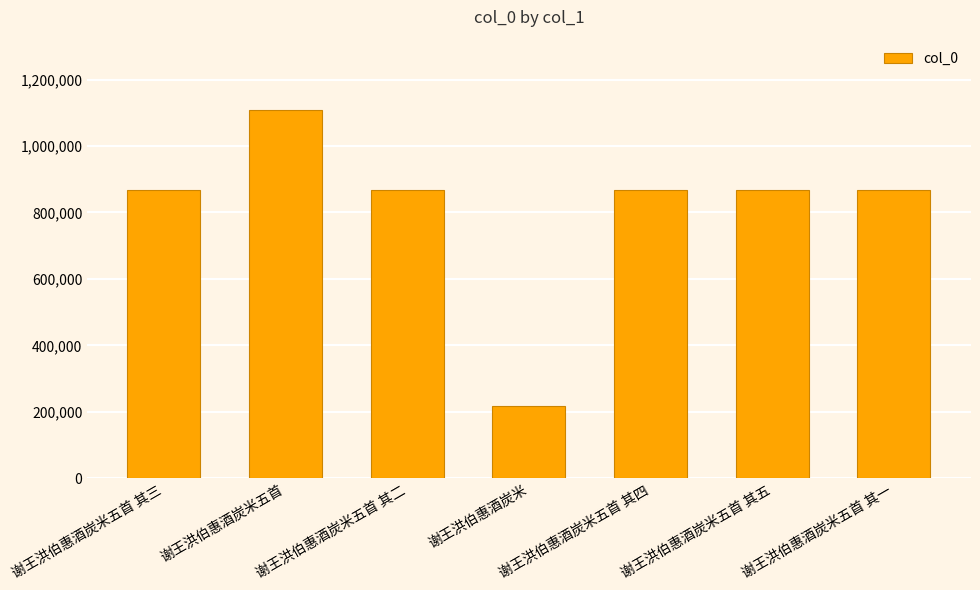

How many data points does each series have?

7